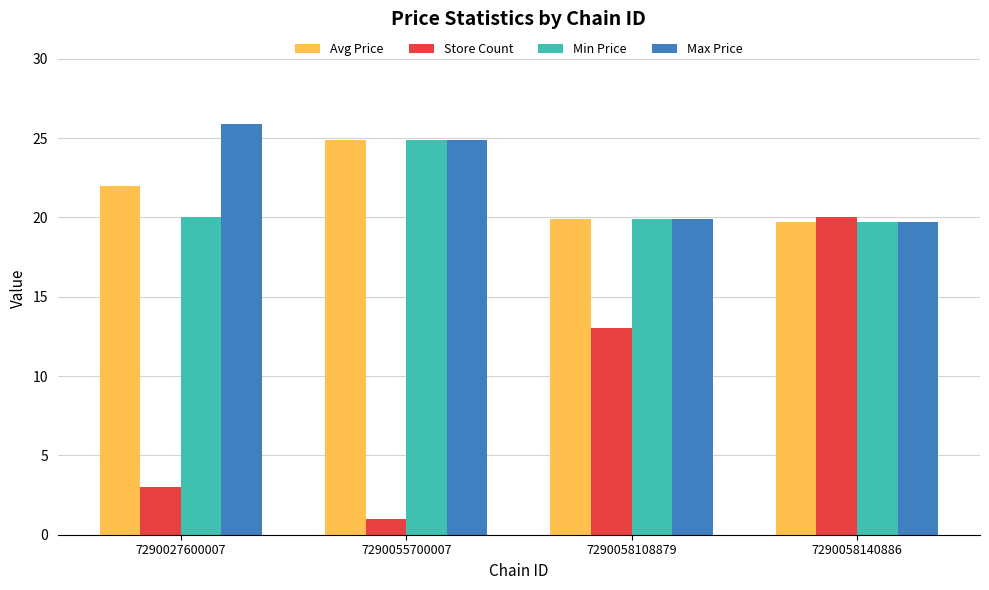

What is the value of the Max Price bar at the 1st from the left?

25.9